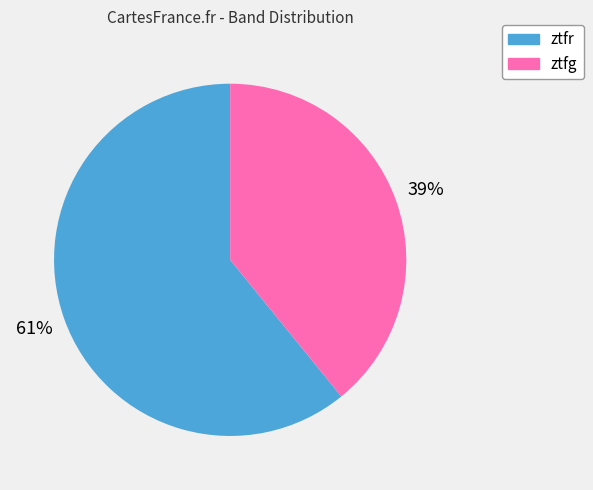

Between ztfg and ztfr, which is larger?

ztfr